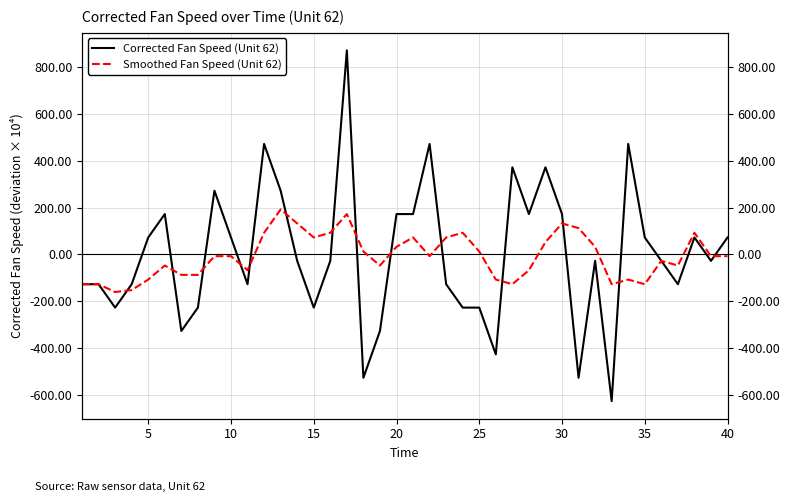

At how many categories does at least one series exceed -322?

40